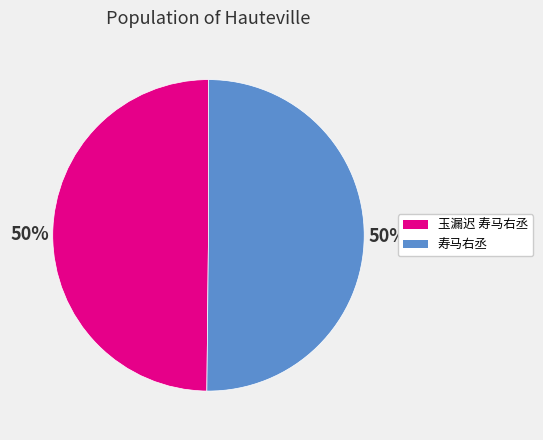

Is it true that 玉漏迟 寿马右丞 is 61% of the pie?

False